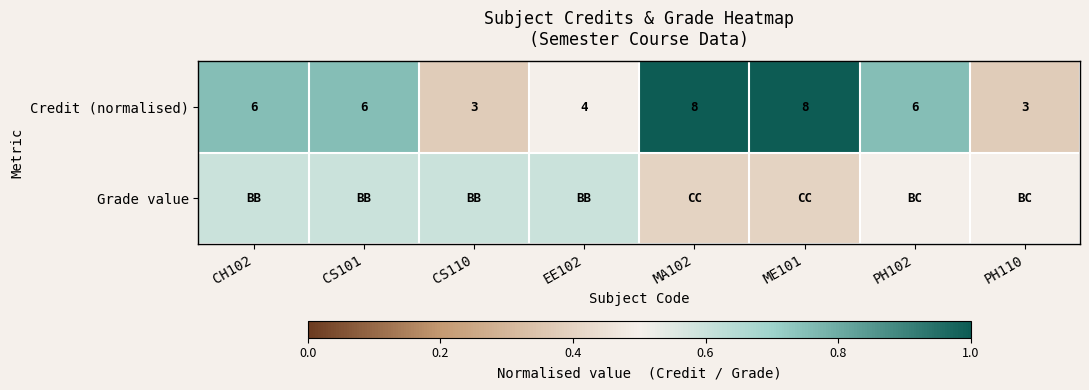

Count the number of categories in the chart.

8